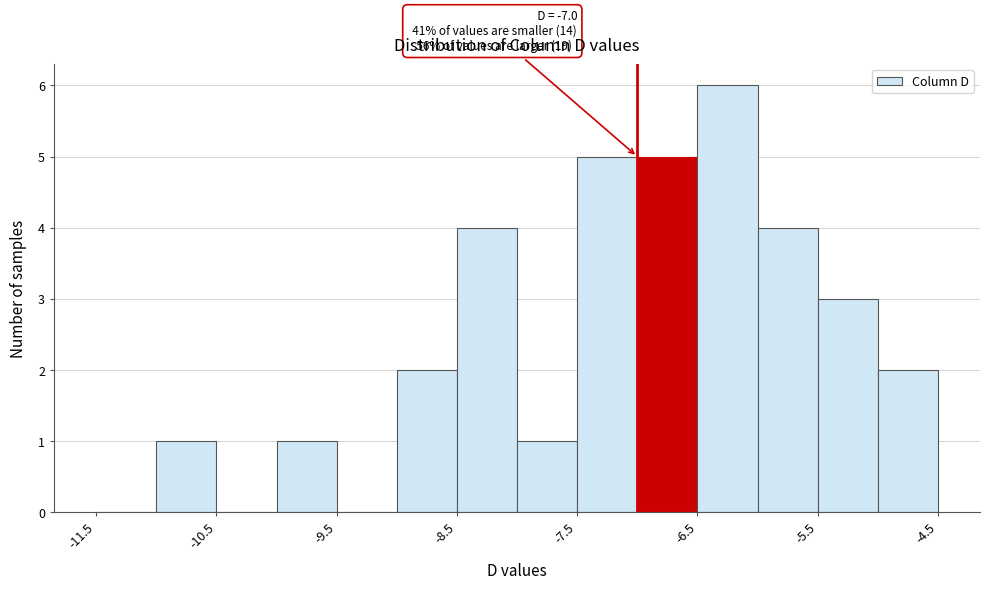

Over which range of the x-axis is the bar tallest?

-6.5 to -6.0